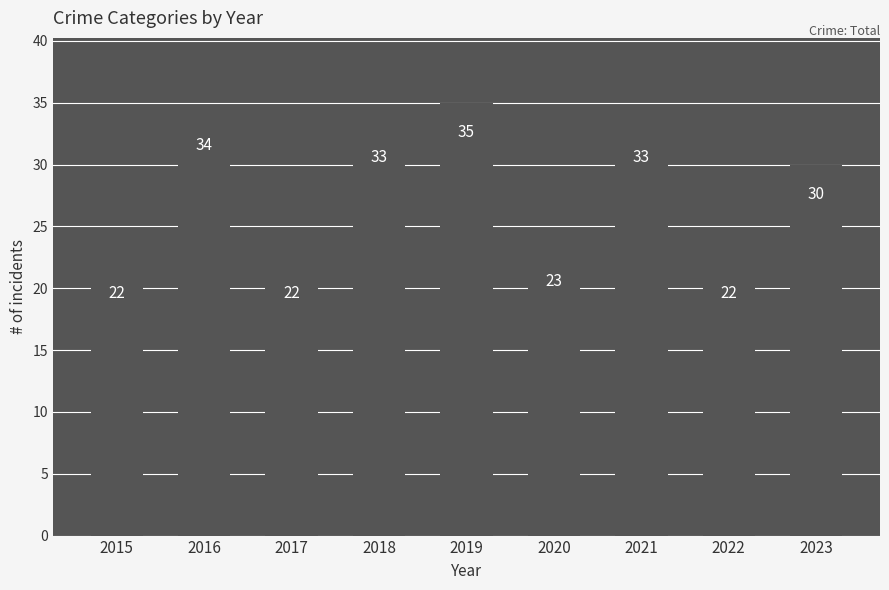

What is the value of the 5th bar from the left?

35